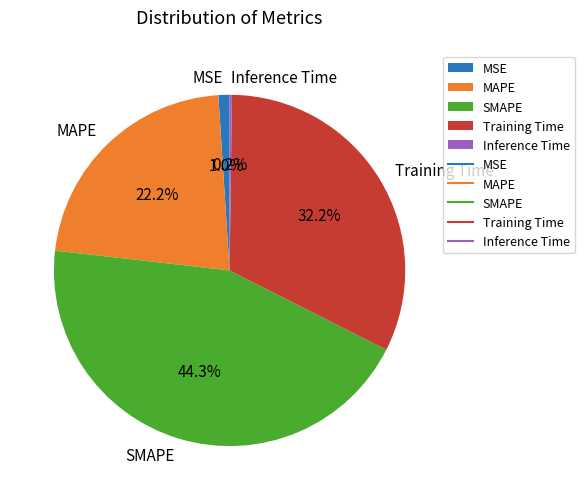

Which category has the biggest portion of the pie?

SMAPE